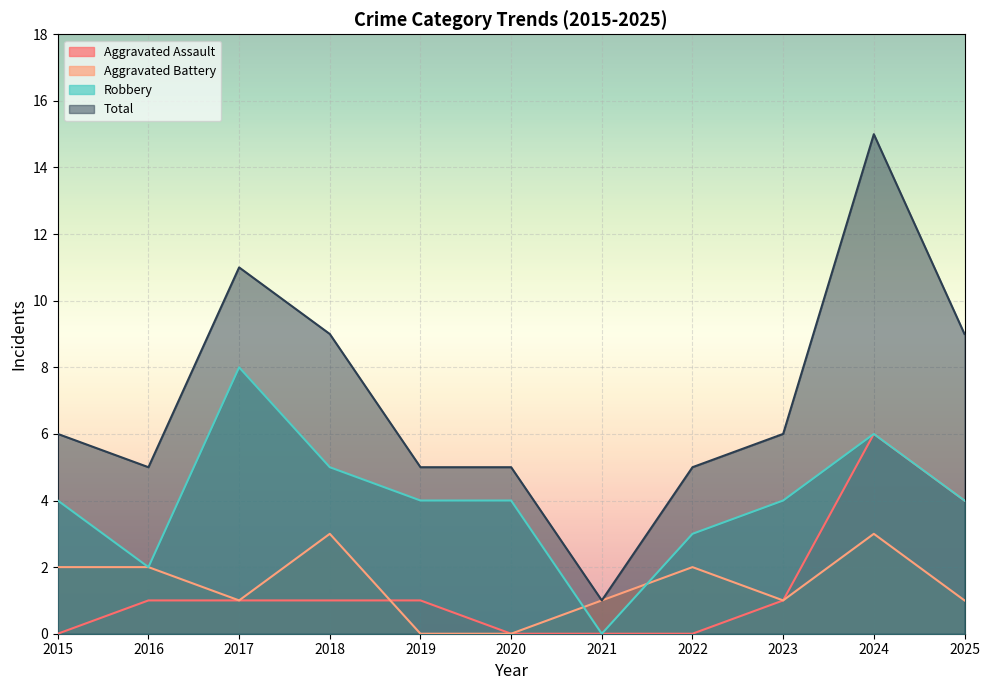

Rank the categories by Robbery value from highest to lowest.

2017, 2024, 2018, 2015, 2019, 2020, 2023, 2025, 2022, 2016, 2021